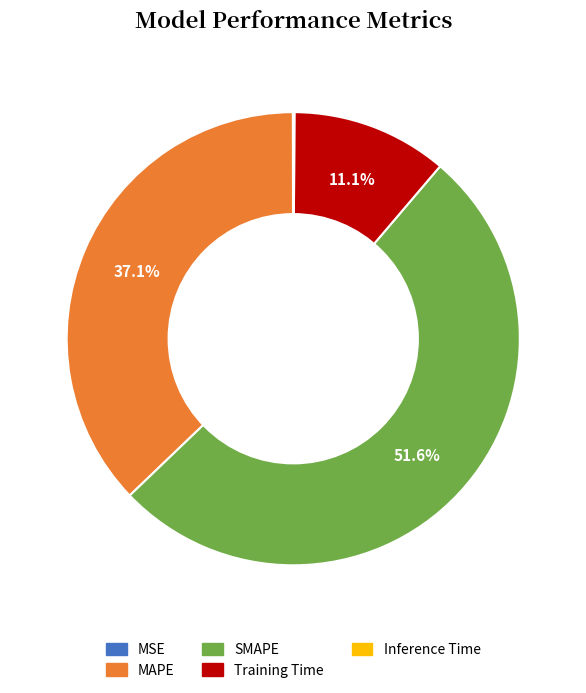

What is the largest slice in the pie chart?

SMAPE